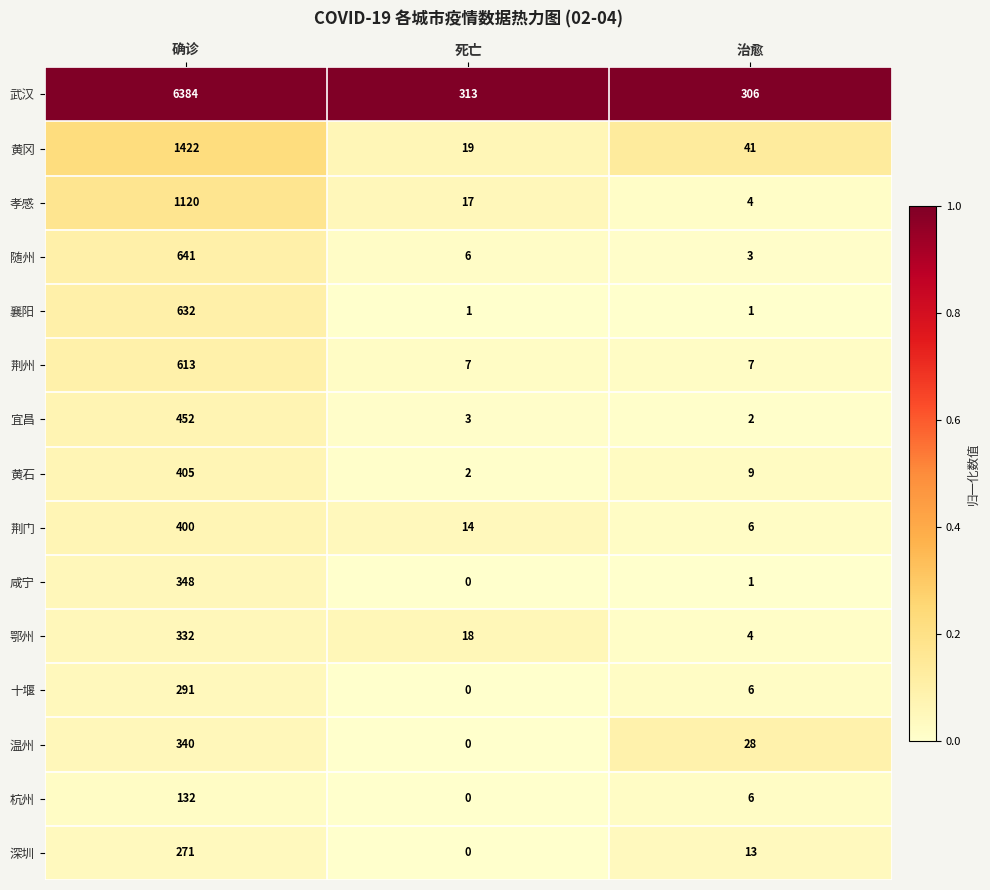

The 宜昌 series shows 3 at 死亡. True or false?

True